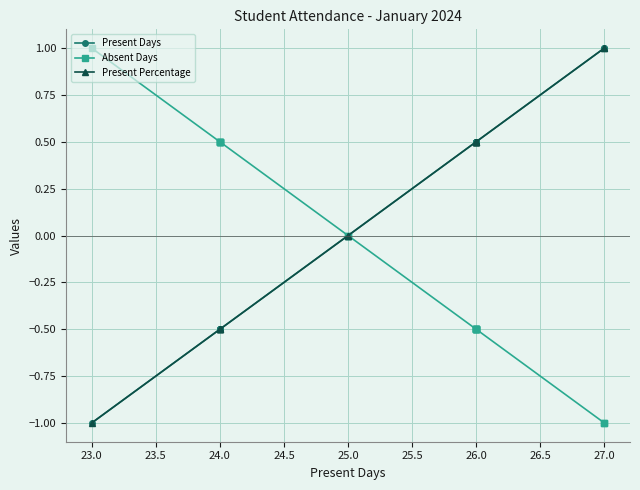

The value of Absent Days at 26.0 is -0.8. True or false?

False